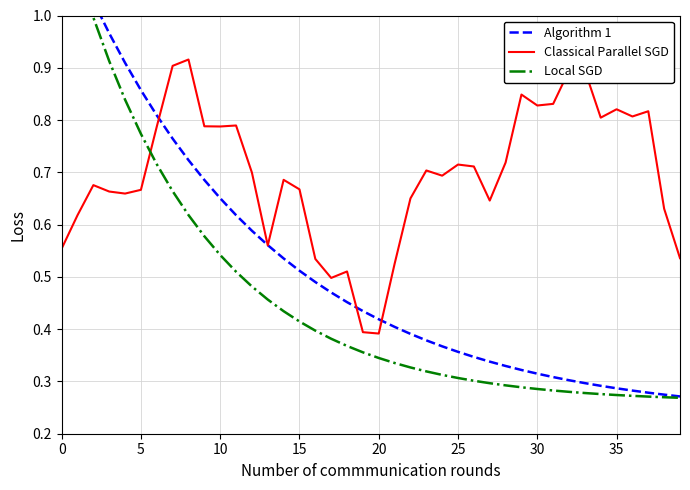

Between 13 and 29, which series saw the biggest shift?

Classical Parallel SGD